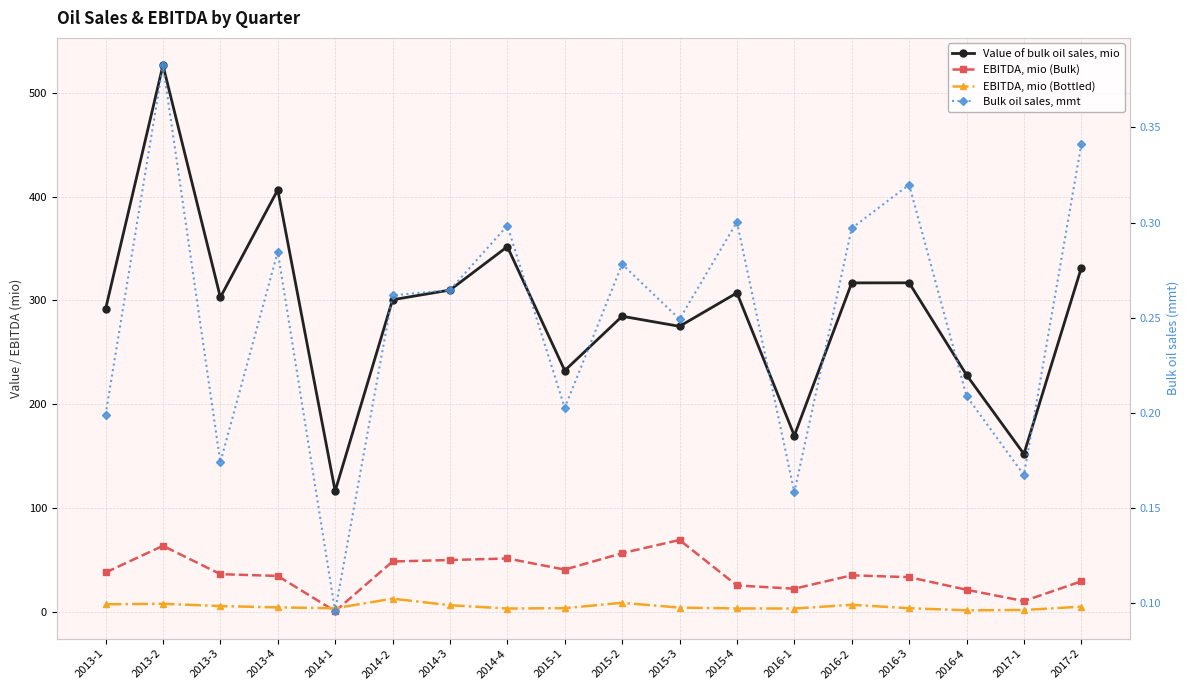

True or false: Value of bulk oil sales, mio and EBITDA, mio (Bulk) cross at least once.

False